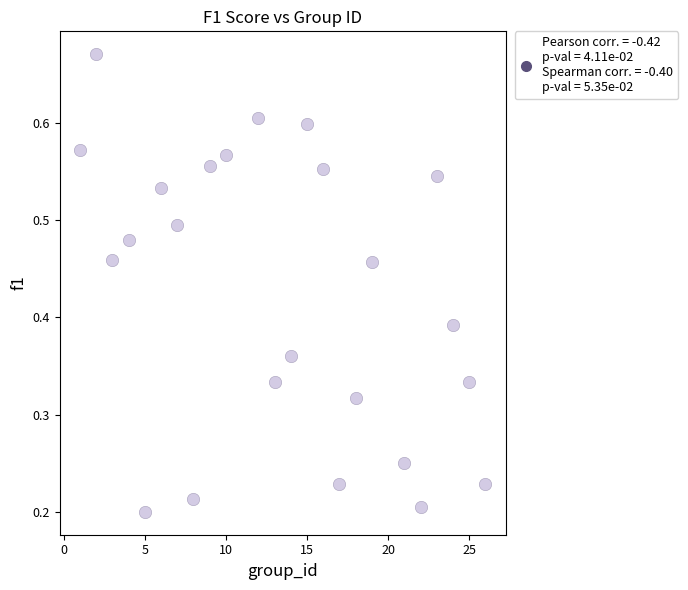

What is the range of X values (max minus min)?

25.0